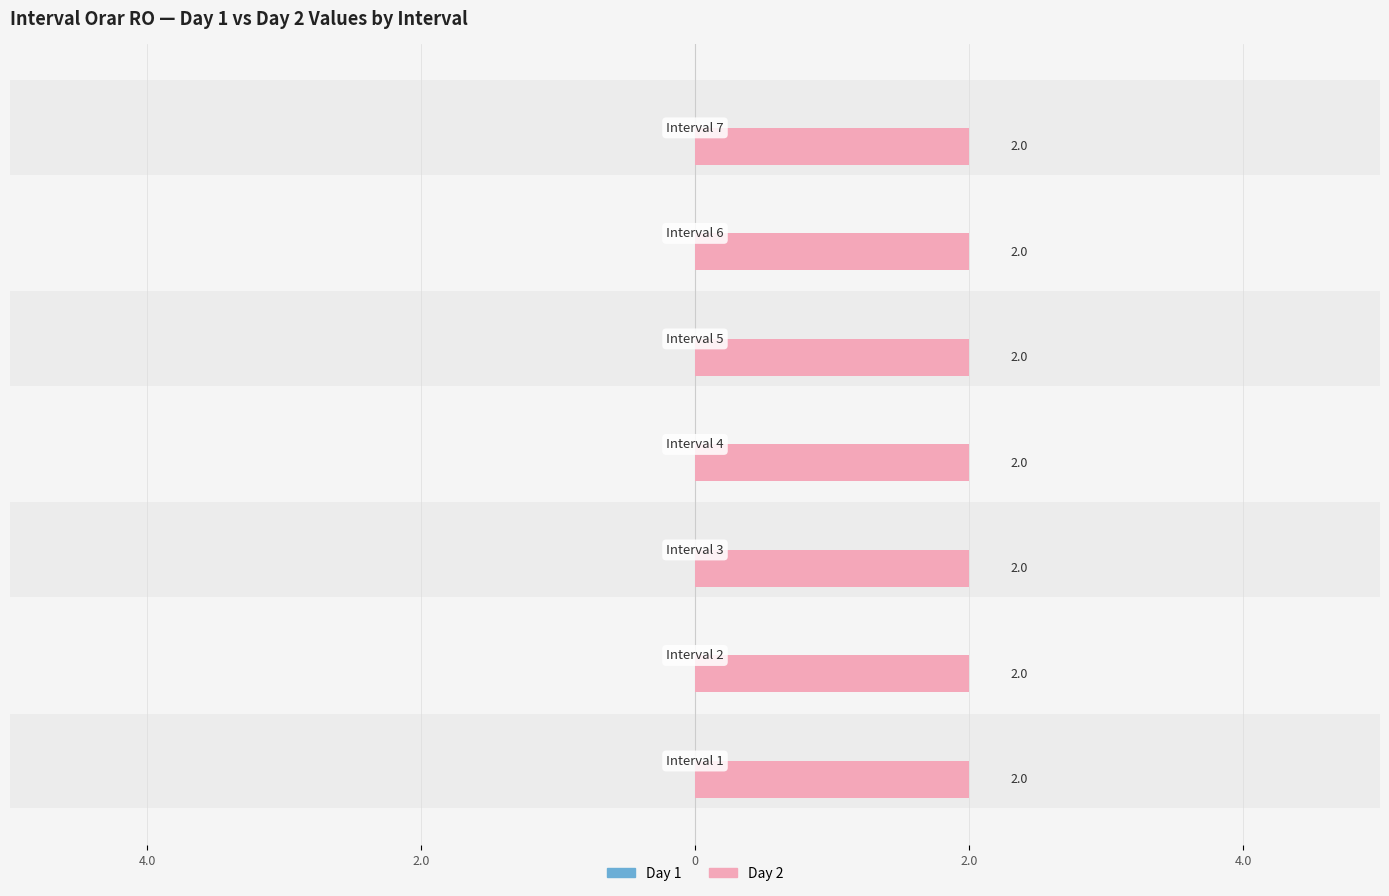

Reading left to right, extract all data points from this chart.

Day 1: Interval 1=0	Interval 2=0	Interval 3=0	Interval 4=0	Interval 5=0	Interval 6=0	Interval 7=0
Day 2: Interval 1=2	Interval 2=2	Interval 3=2	Interval 4=2	Interval 5=2	Interval 6=2	Interval 7=2